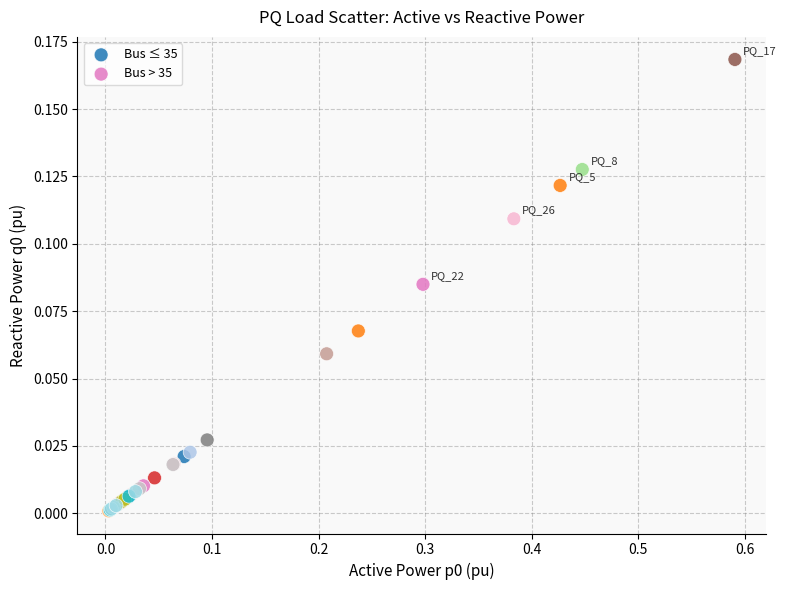

Which series contains the highest Y value?

Bus ≤ 35